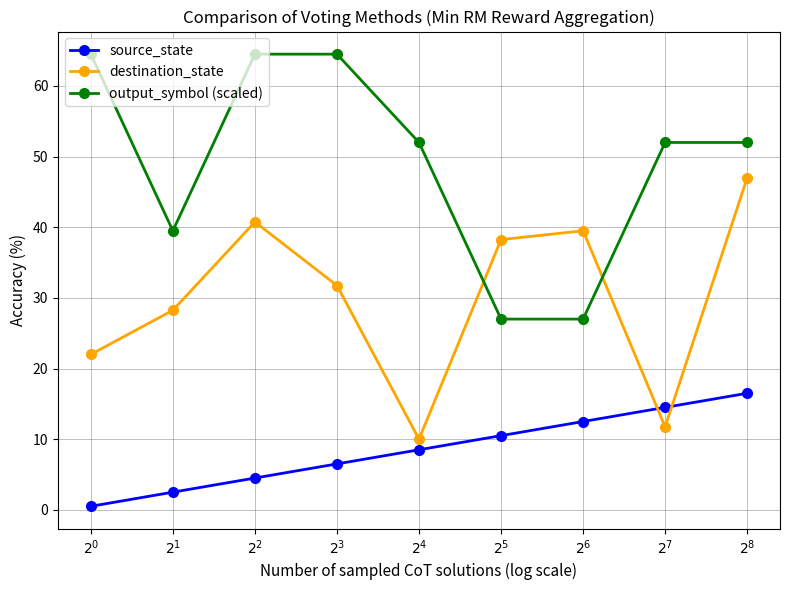

What are all the series names shown in the legend?

source_state, destination_state, output_symbol (scaled)